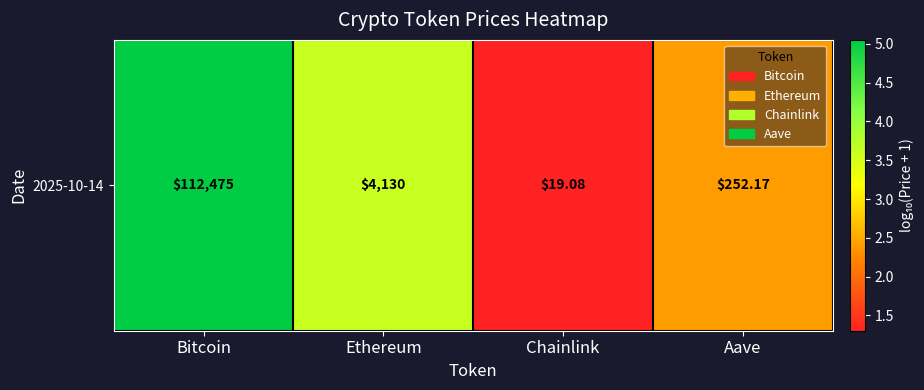

What is the sum of the values at Ethereum and Aave?

6.0